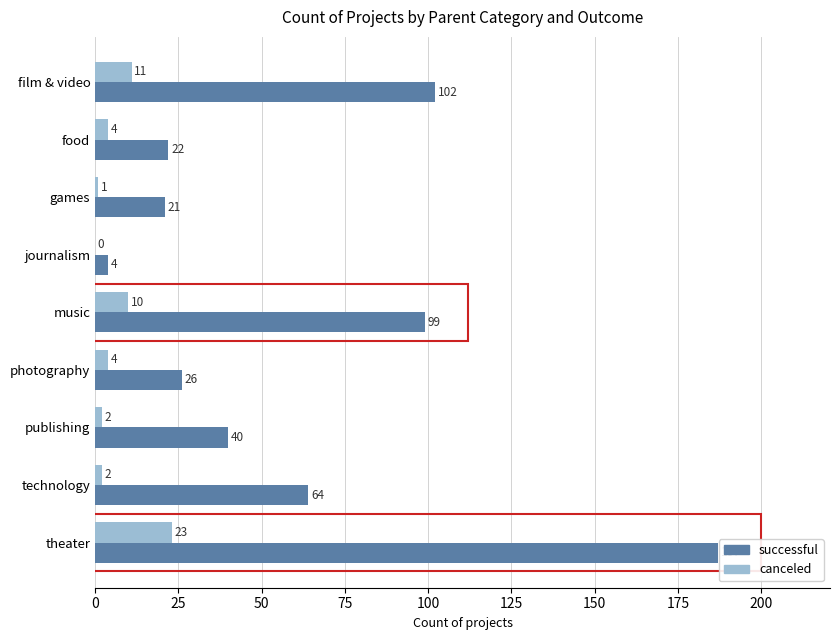

Which series changed the most between music and theater?

successful